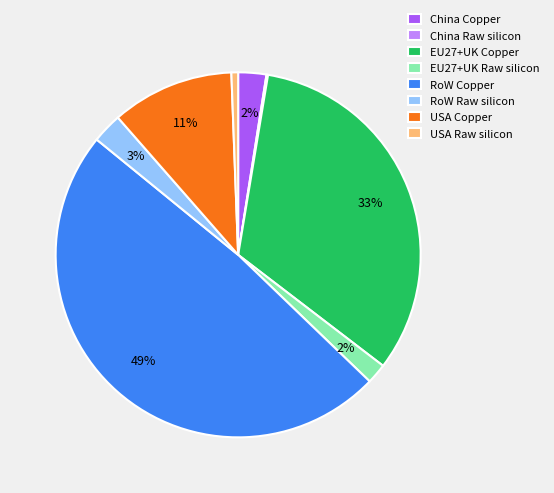

The RoW Copper slice represents 55% of the pie. True or false?

False